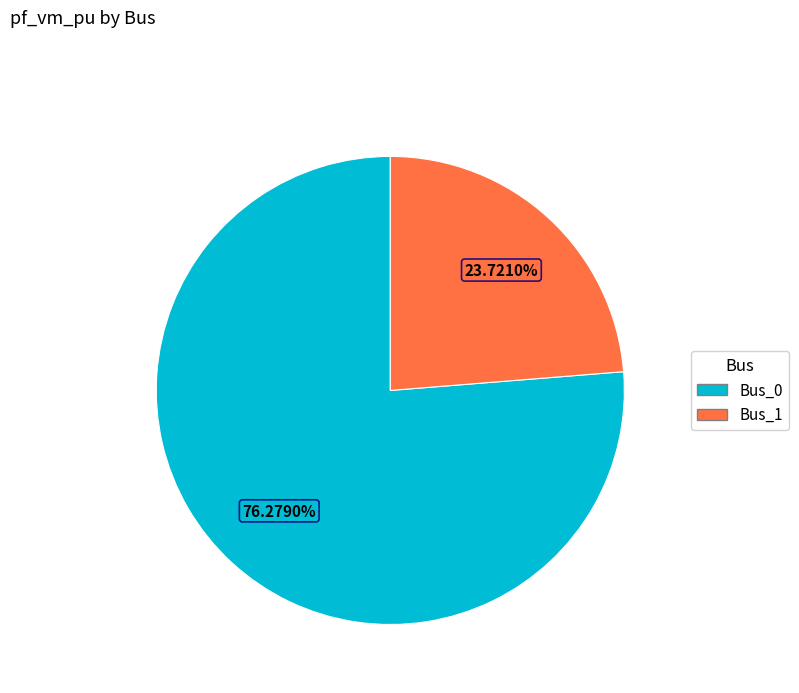

Does any single category account for the majority?

Yes